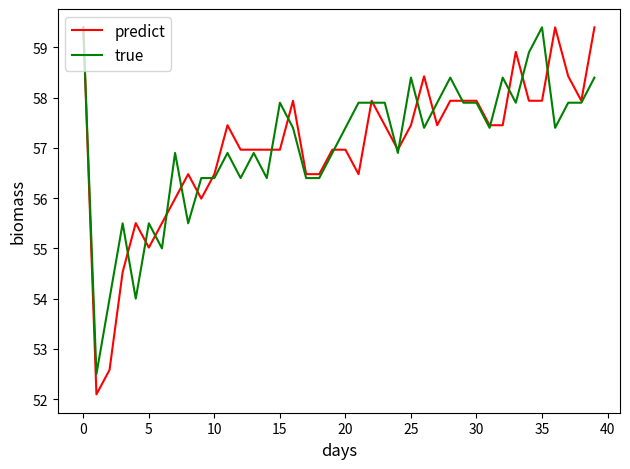

What is the smallest value displayed?

52.1